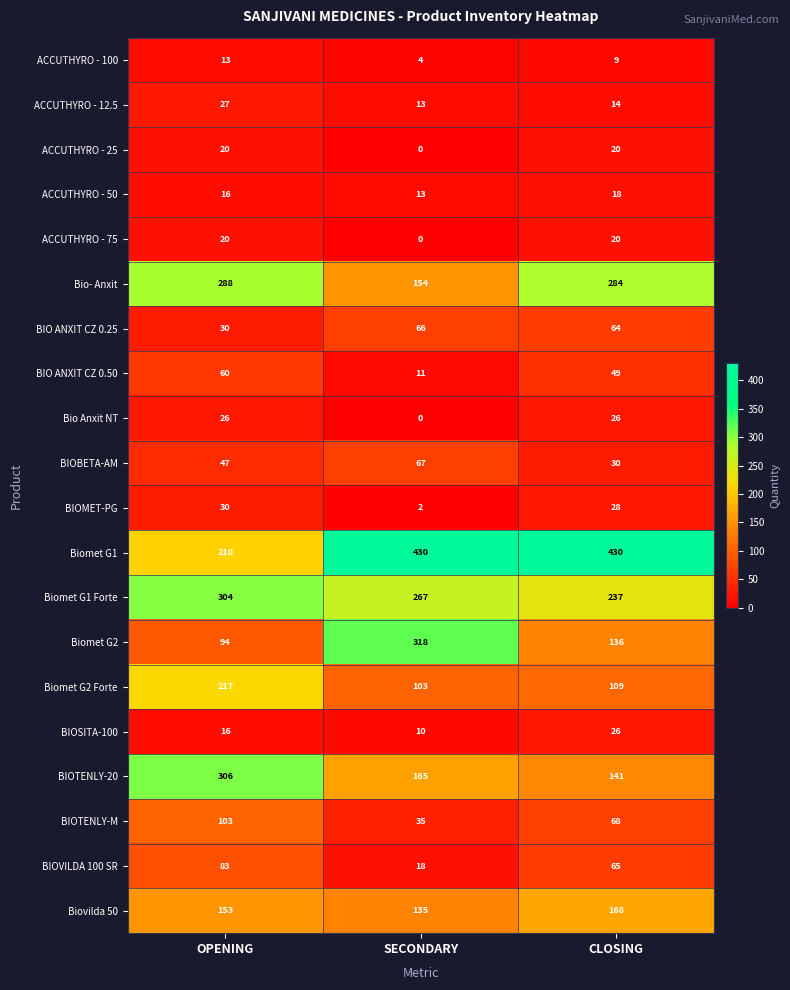

What is the greatest value displayed?

430